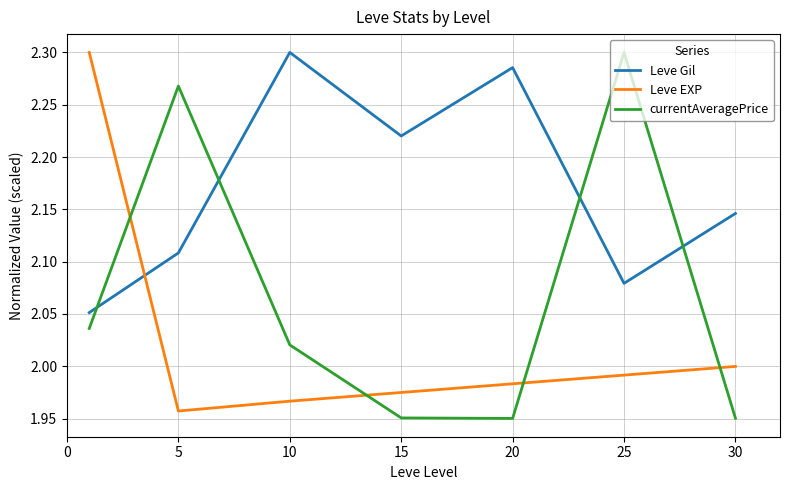

List the series in order of their overall mean, lowest first.

Leve EXP, currentAveragePrice, Leve Gil